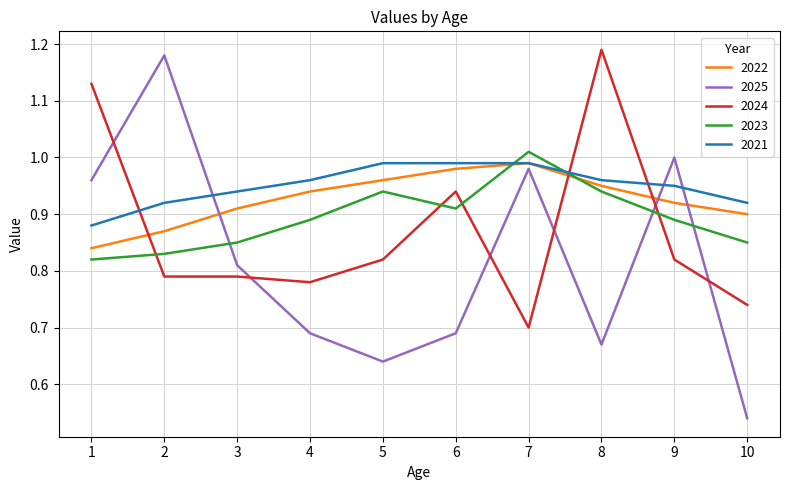

Which series has the widest spread of values?

2025